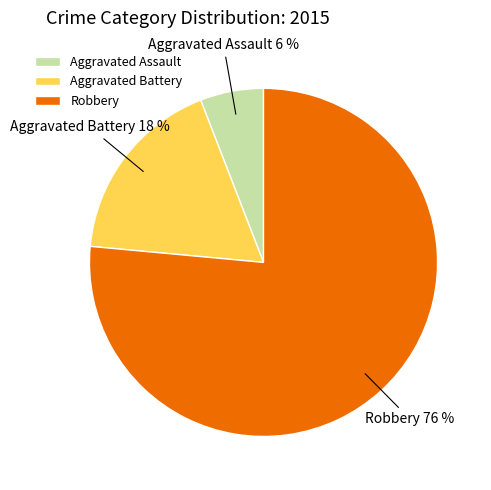

Which category has the biggest portion of the pie?

Robbery